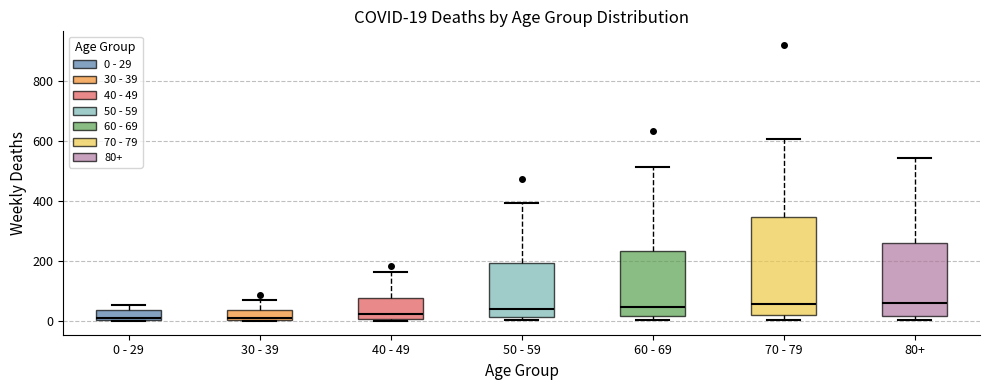

Which box is the tallest, from its lower edge to its upper edge?

70 - 79